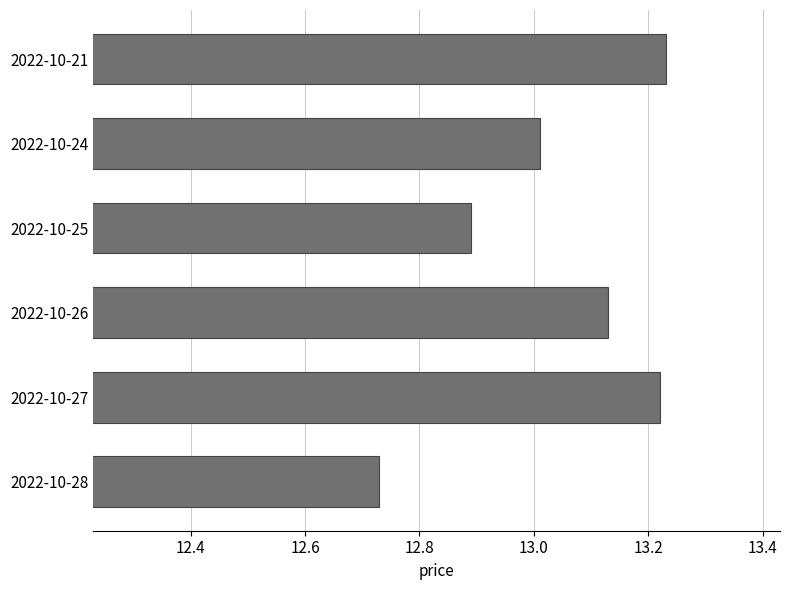

What is the change in value from 2022-10-27 to 2022-10-25?

-0.3